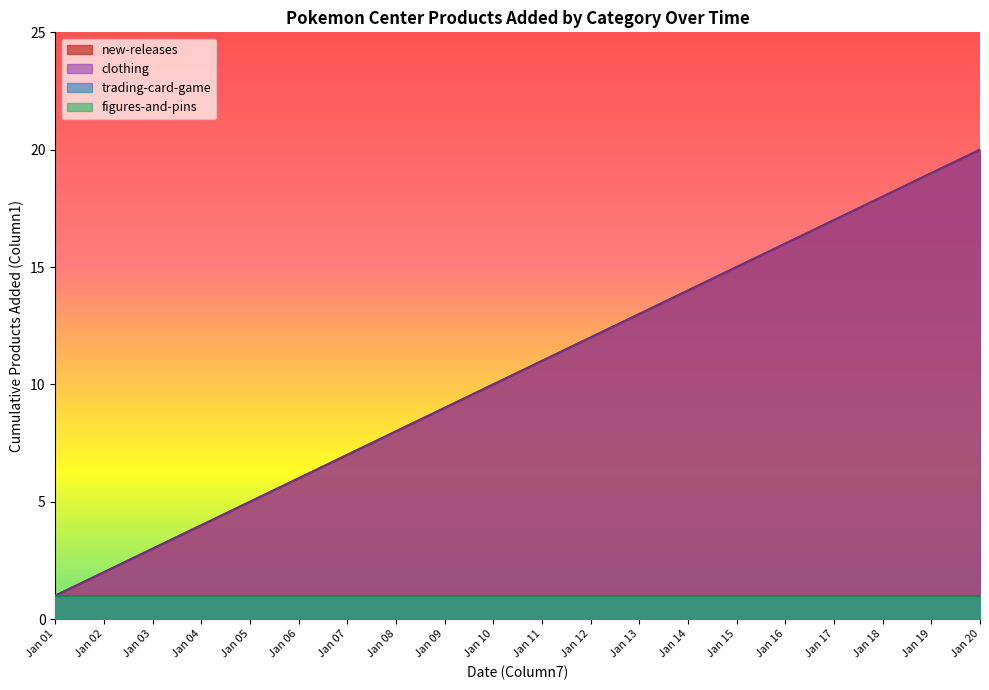

Count the number of categories in the chart.

20